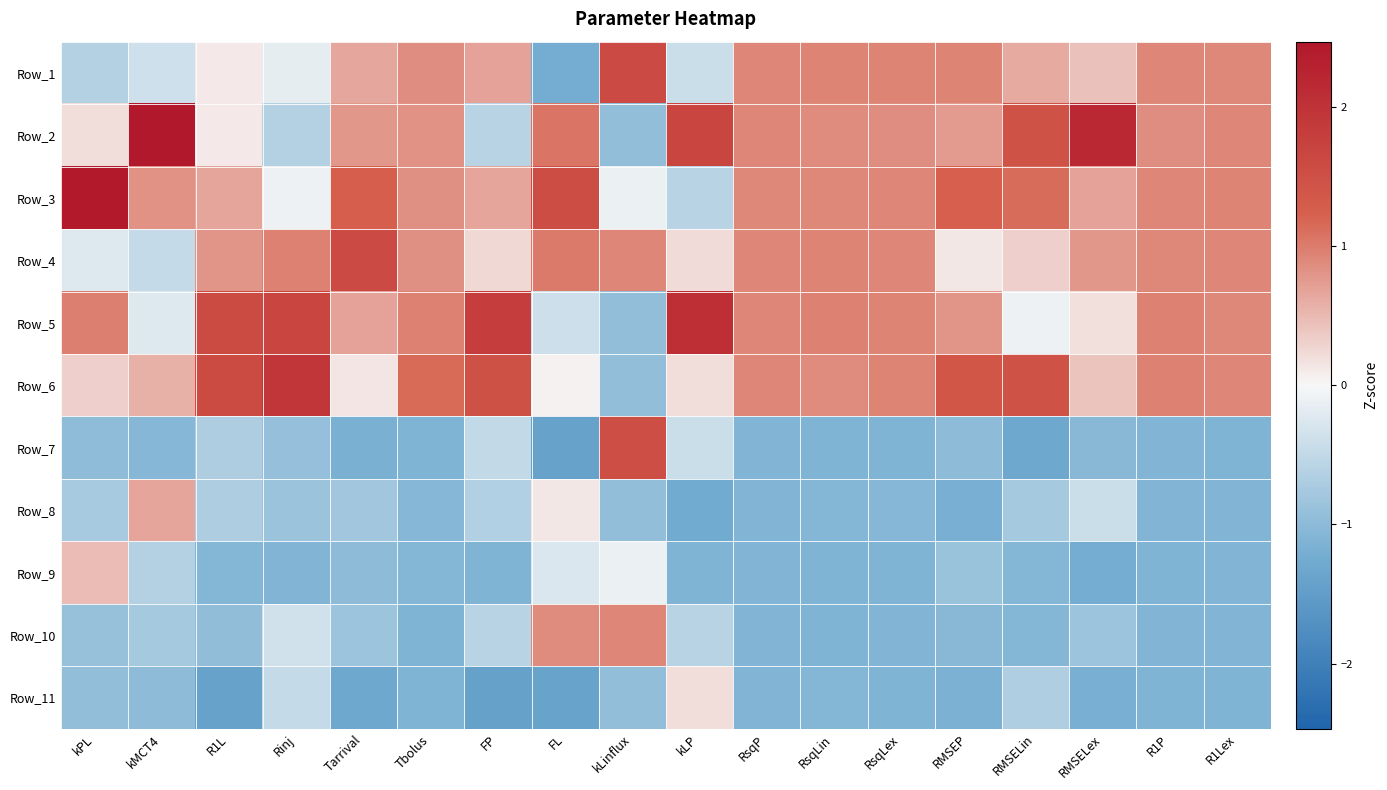

What is the greatest value displayed?

2.5